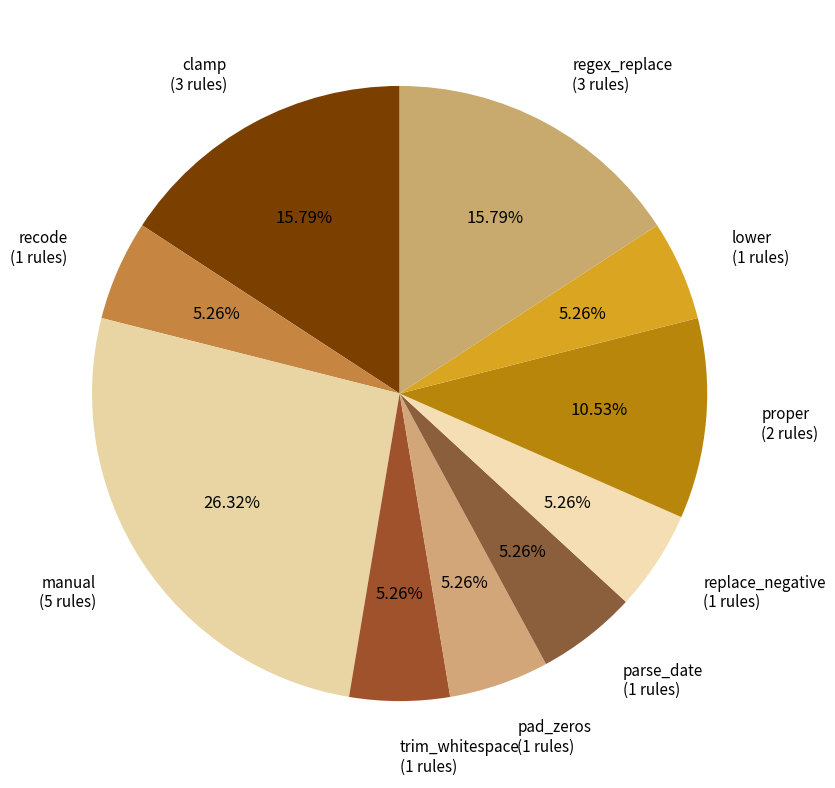

True or false: trim_whitespace accounts for 1% of the total.

False